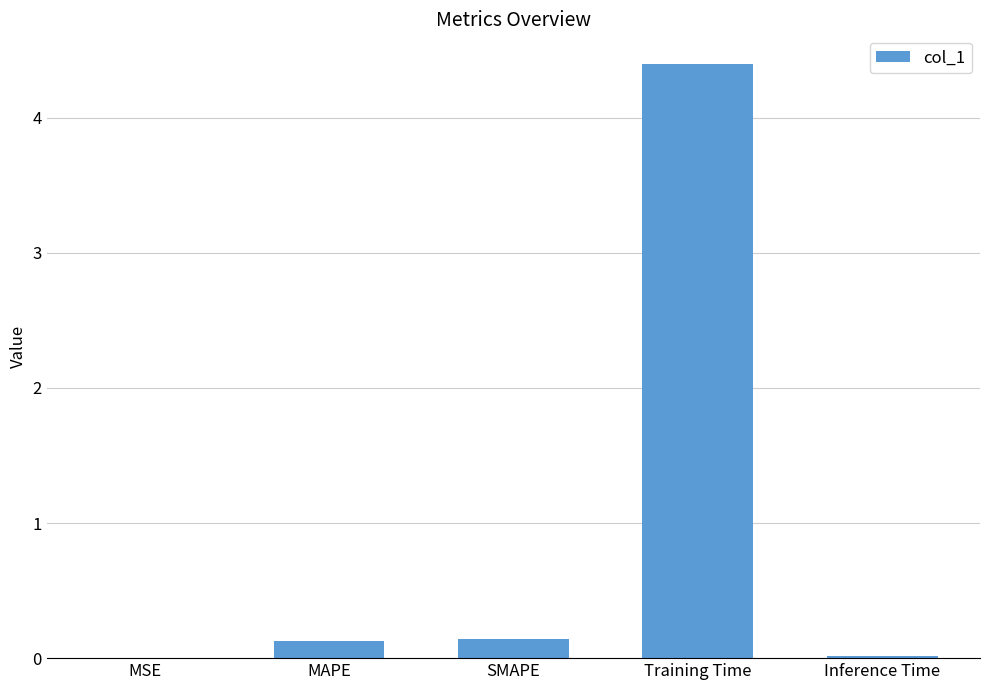

Which has a higher value, MSE or SMAPE?

SMAPE